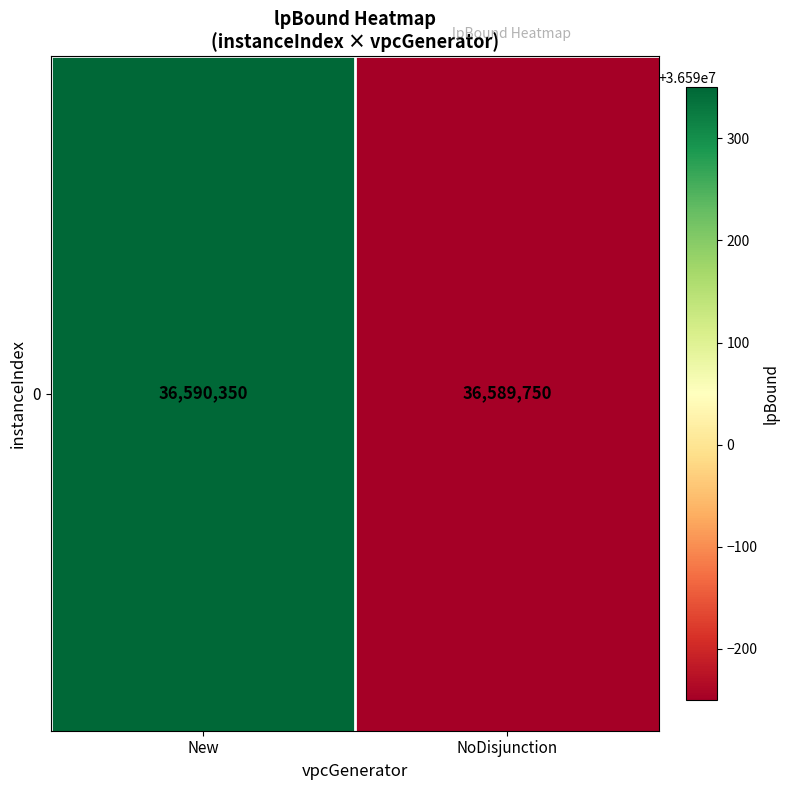

Rank the categories by value from lowest to highest.

NoDisjunction, New